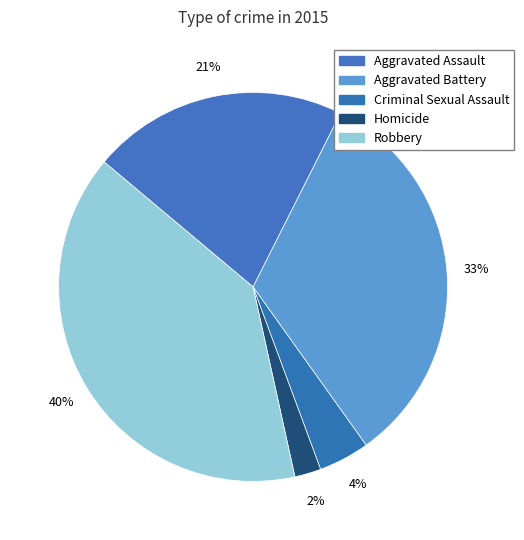

To the nearest percent, what is the combined percentage of Aggravated Battery and Homicide?

35%